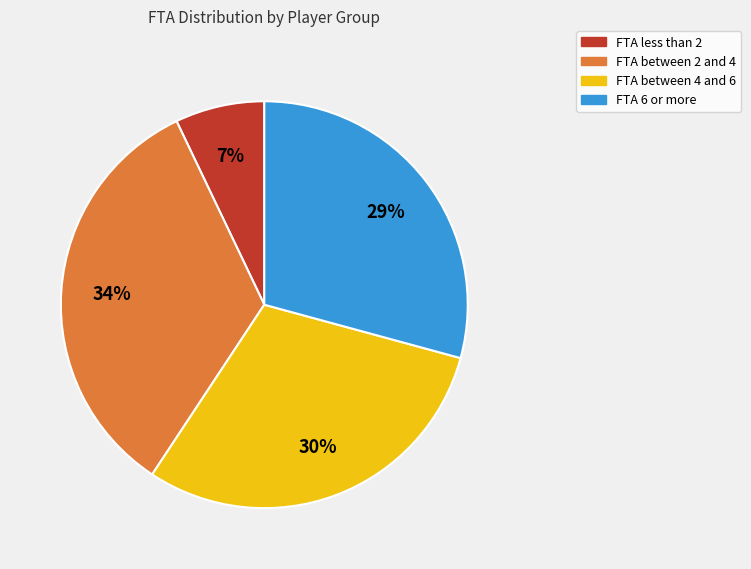

Is there a majority slice in this chart?

No